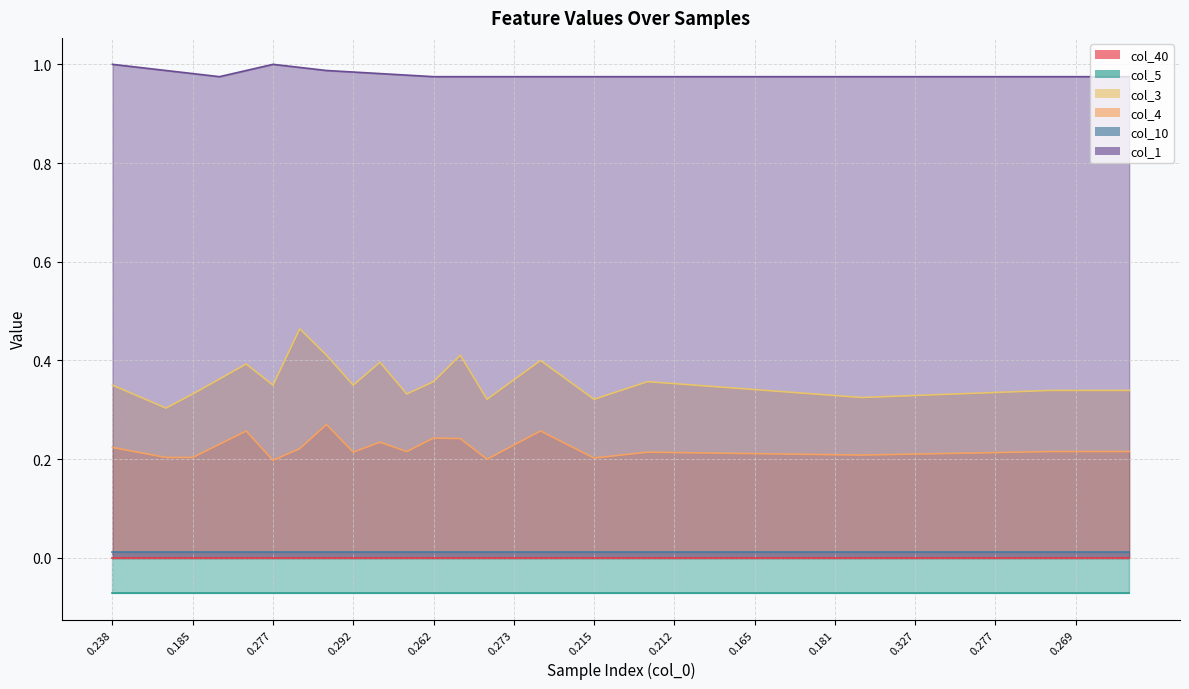

Which series has the widest spread of values?

col_3